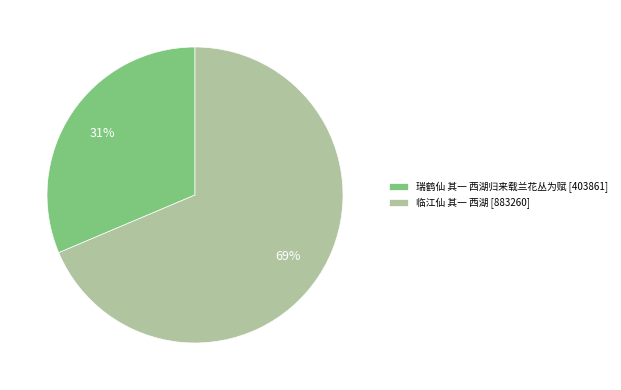

Count the number of slices in the pie.

2